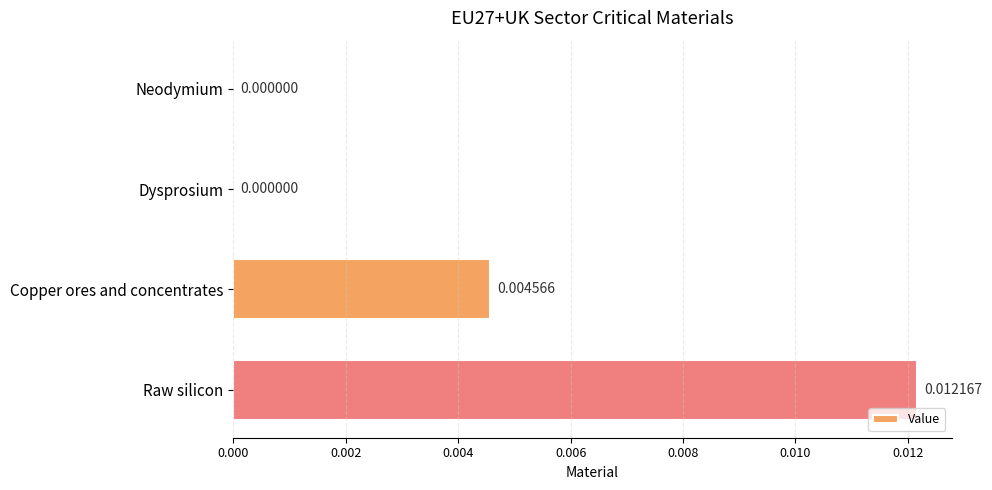

Which category has the highest value across all series?

Raw silicon